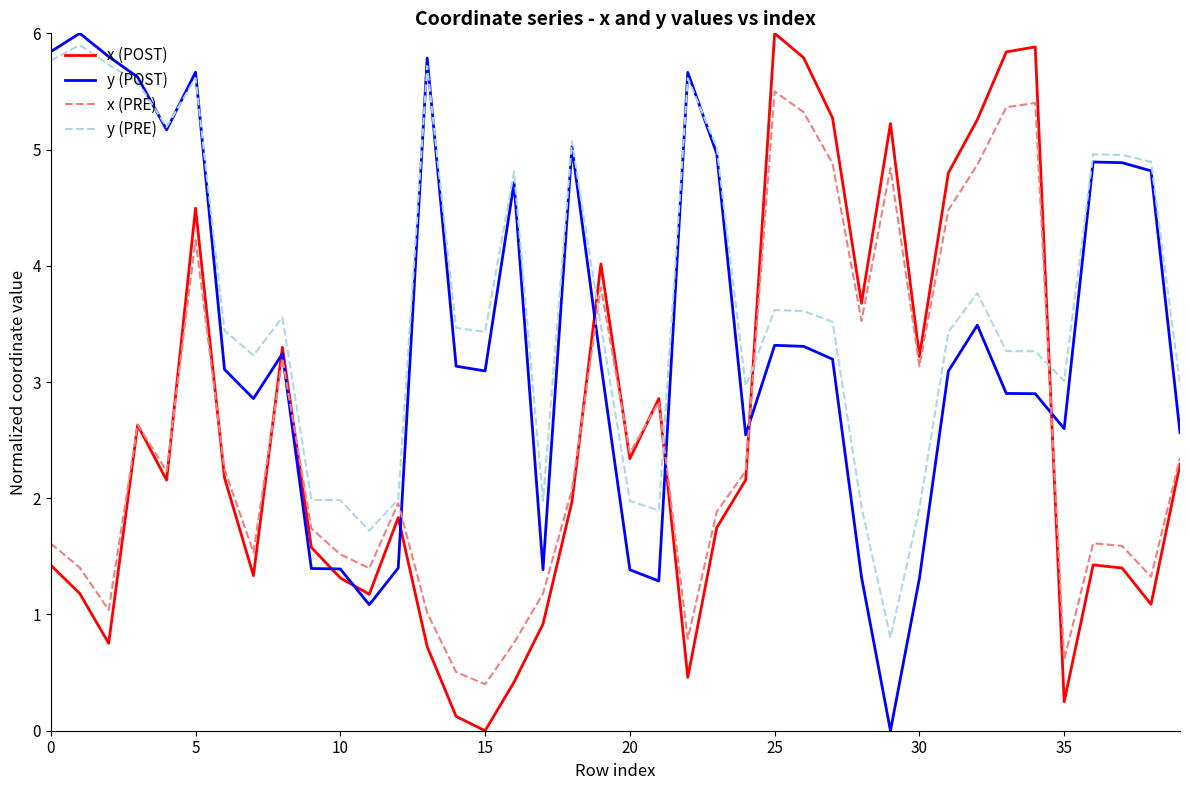

What is the maximum value for x (PRE)?

5.5